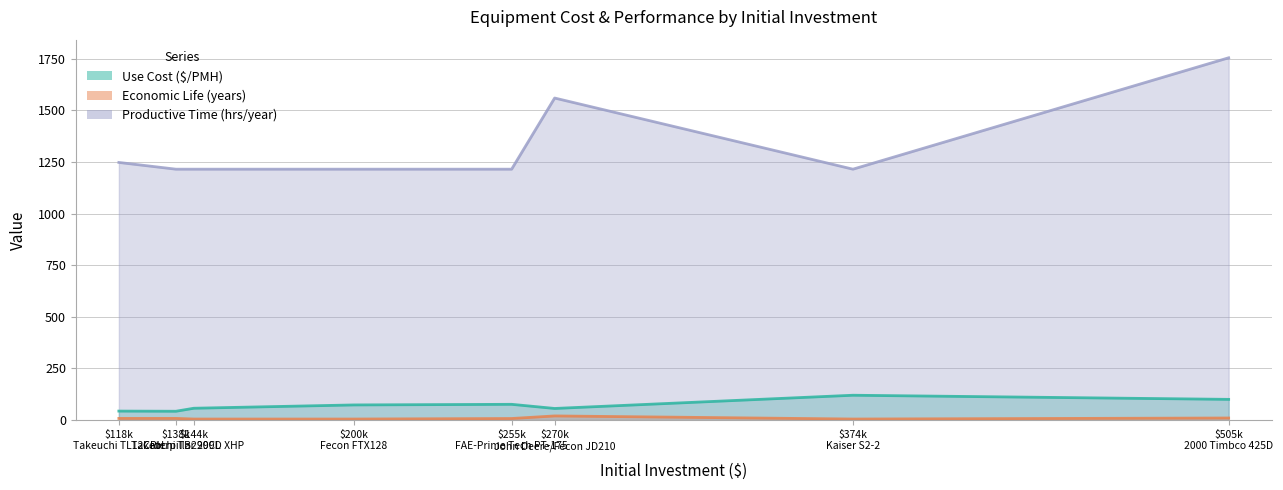

True or false: Economic Life (years) has more than 0 points higher than both neighbors.

True